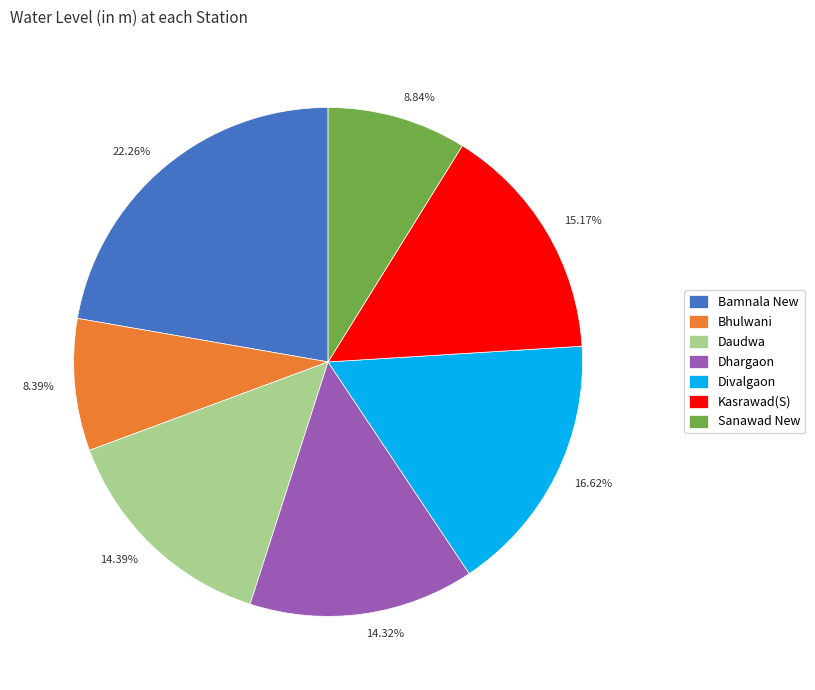

The Dhargaon slice represents 7% of the pie. True or false?

False